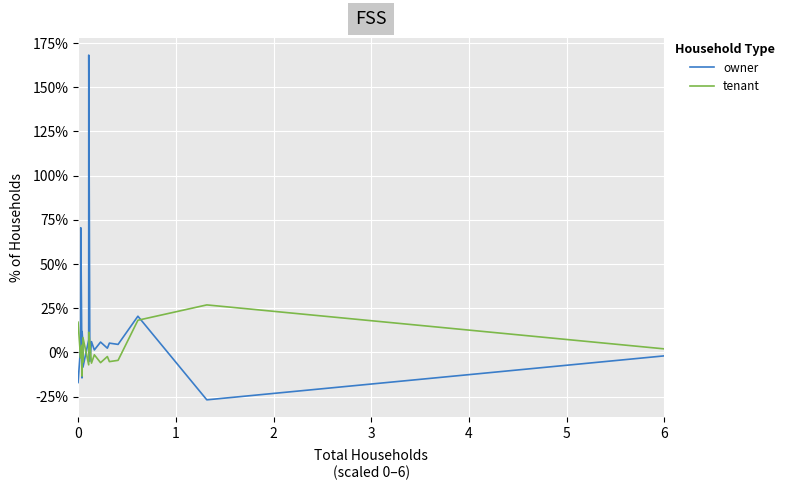

Which series has the largest total across all categories?

owner